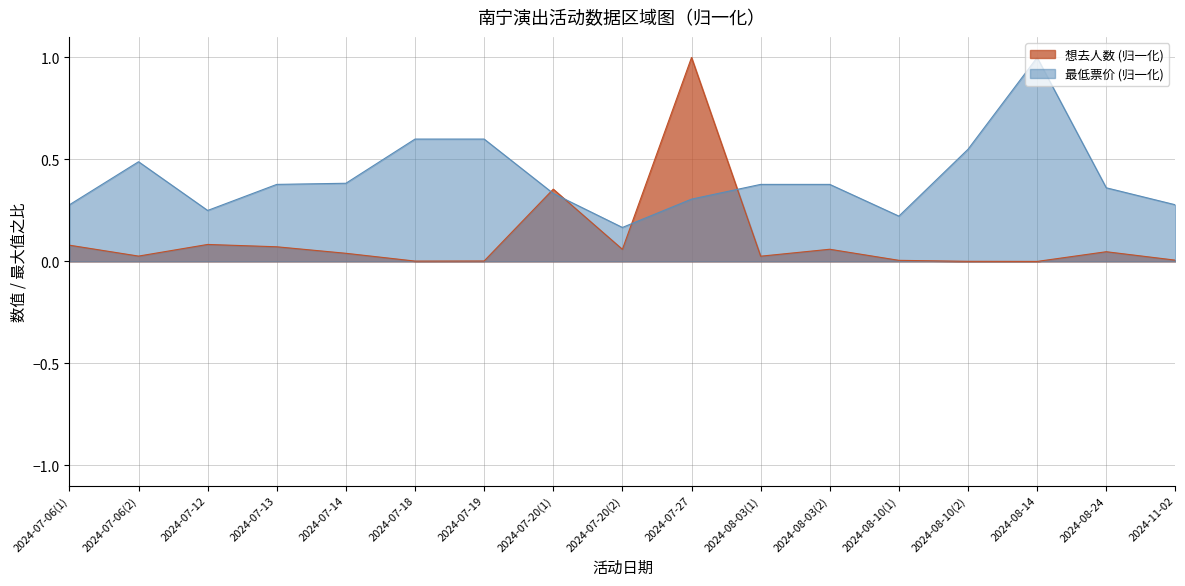

What is the difference between the 想去人数 values at 2024-08-03(2) and 2024-07-20(1)?

0.3